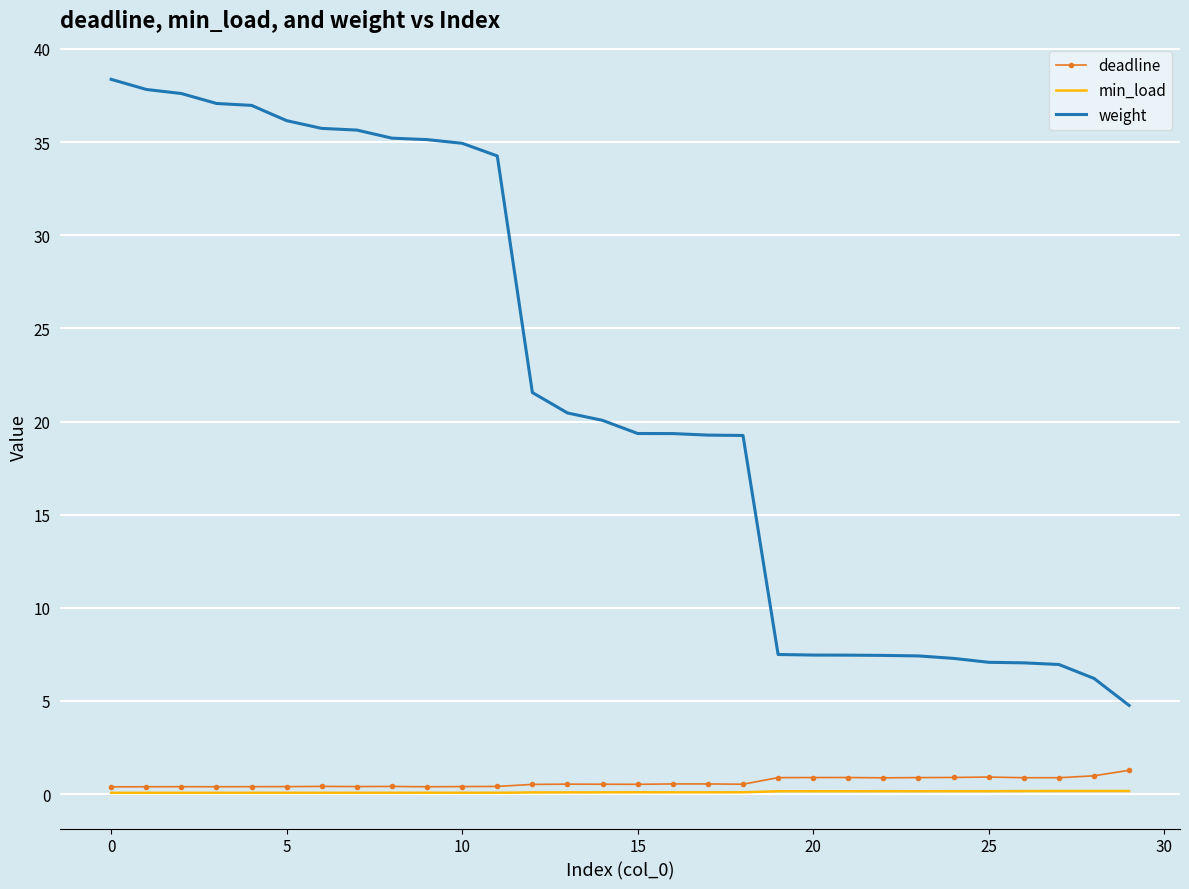

True or false: min_load and weight intersect in this chart.

False